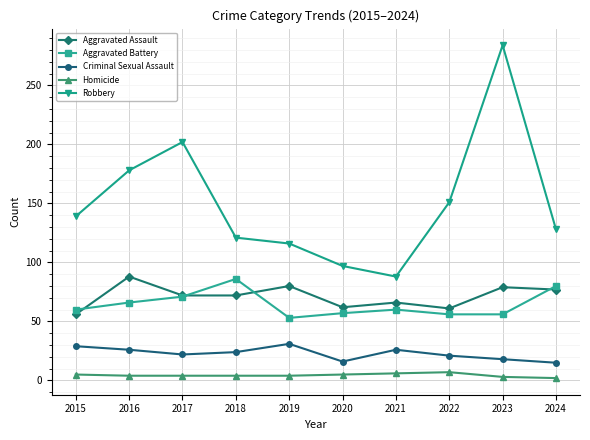

True or false: Aggravated Assault and Robbery cross at least once.

False